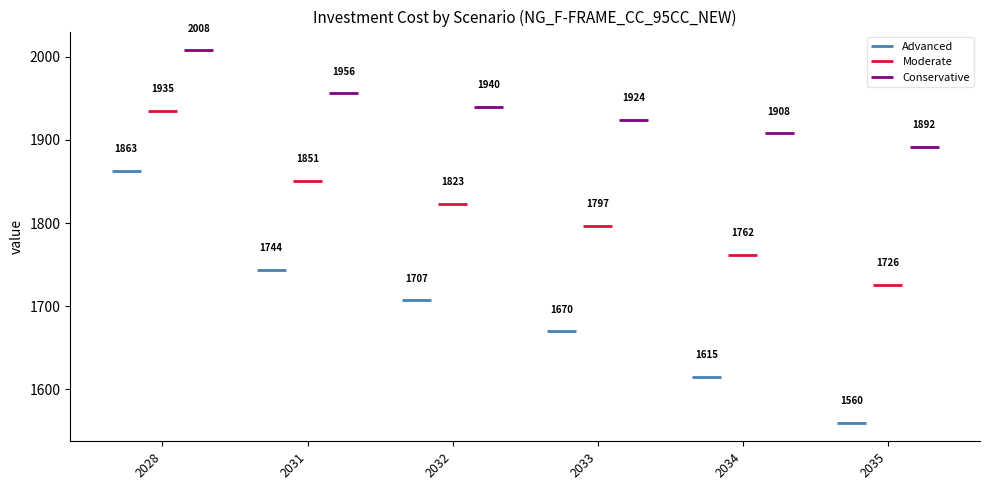

Reading left to right, transcribe all the data shown in this chart.

Advanced: 2028=1863	2031=1744	2032=1707	2033=1670	2034=1615	2035=1560
Moderate: 2028=1935	2031=1851	2032=1823	2033=1797	2034=1762	2035=1726
Conservative: 2028=2008	2031=1956	2032=1940	2033=1924	2034=1908	2035=1892